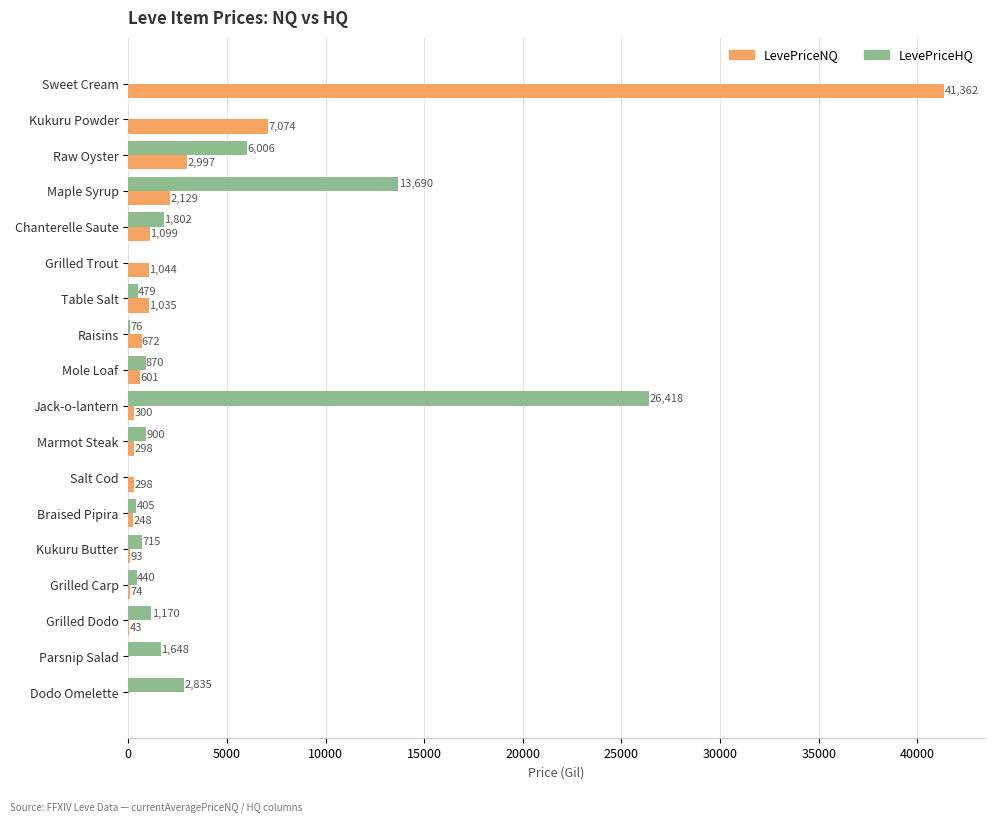

Count the number of data series in this chart.

2